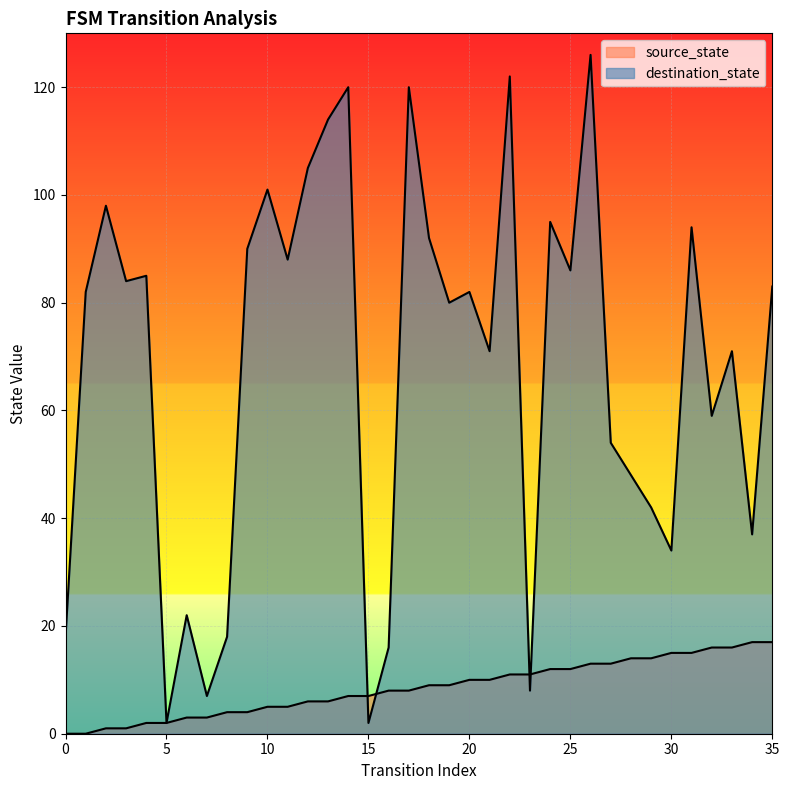

At how many categories does at least one series exceed 67?

22